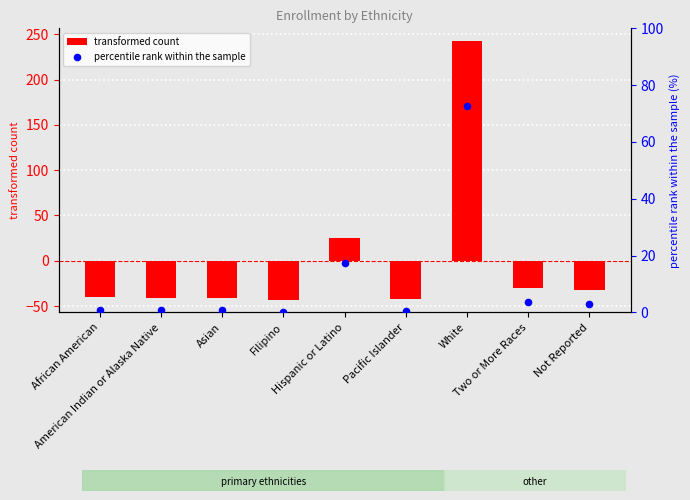

Which series has the widest spread of Y values?

transformed count